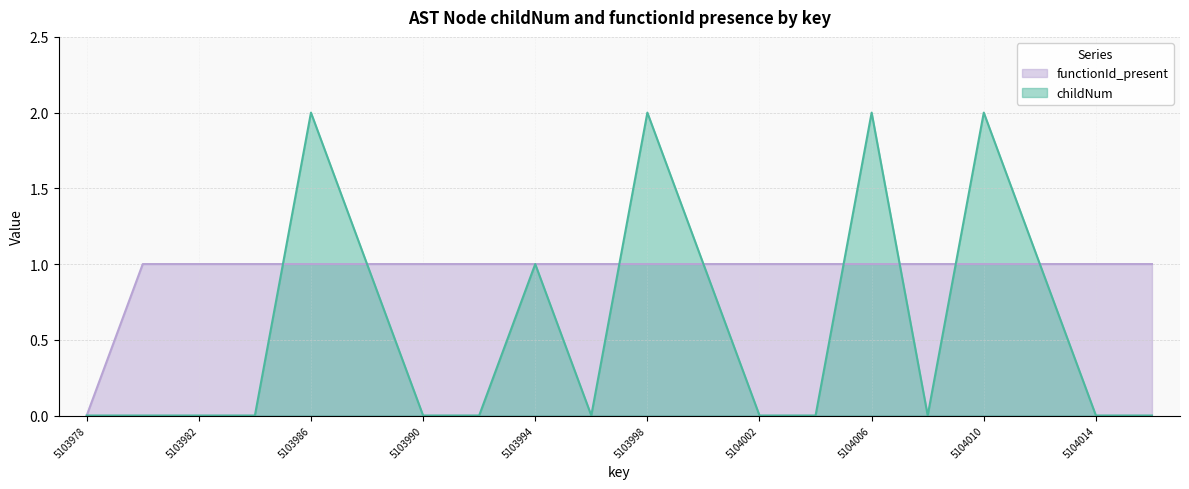

What are all the series names shown in the legend?

childNum, functionId_present